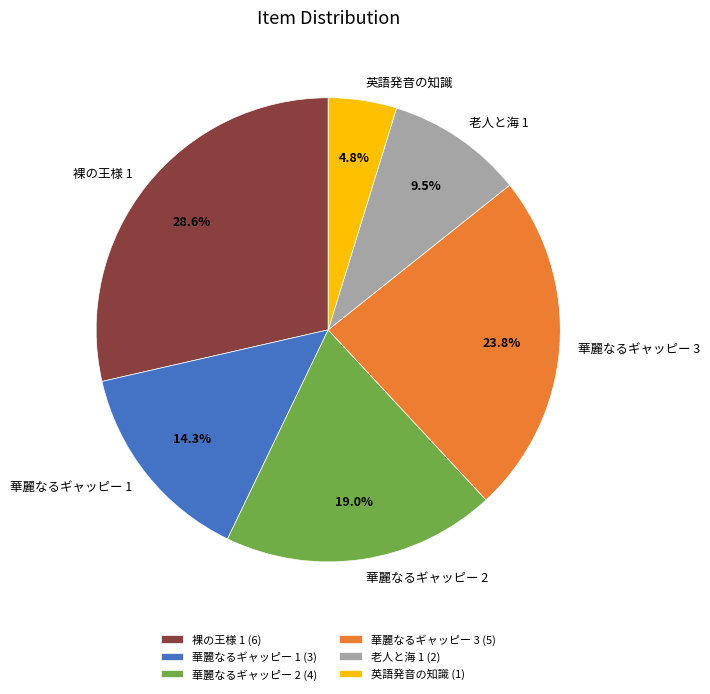

The 老人と海 1 slice represents 1% of the pie. True or false?

False